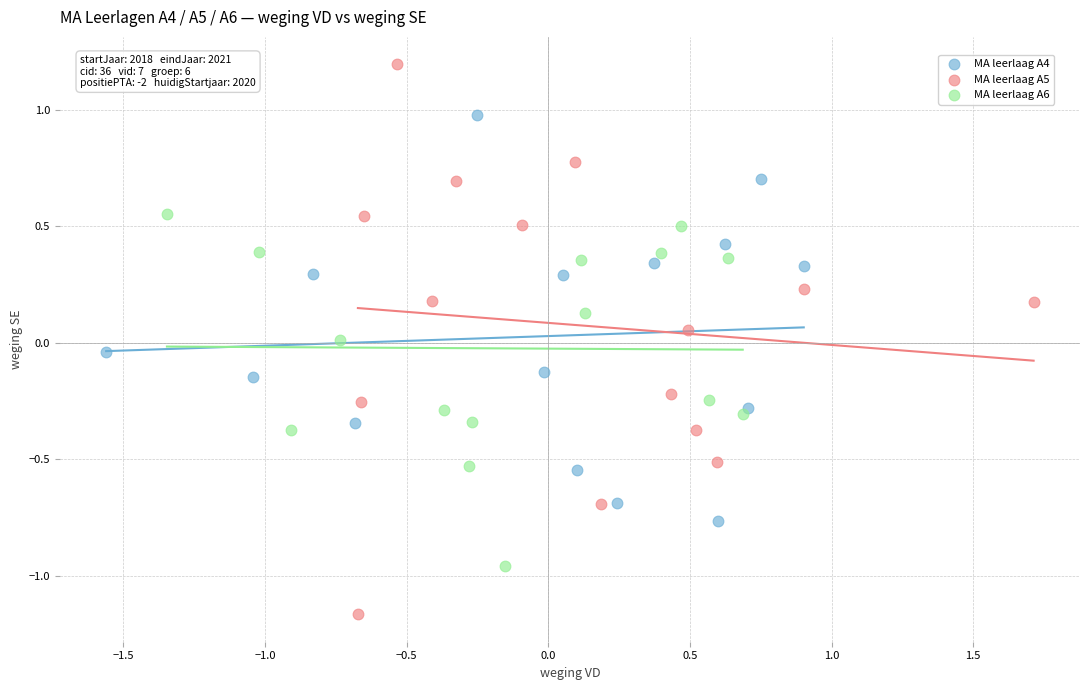

Which series reaches the minimum Y coordinate?

MA leerlaag A5